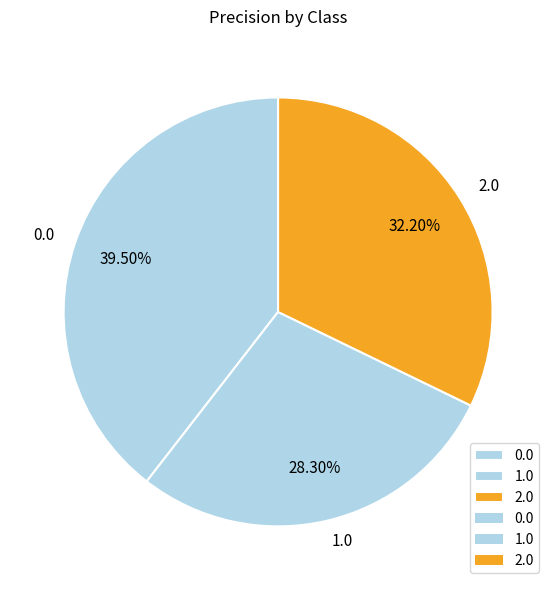

Is the sum of 0.0 and 2.0 greater than half?

Yes